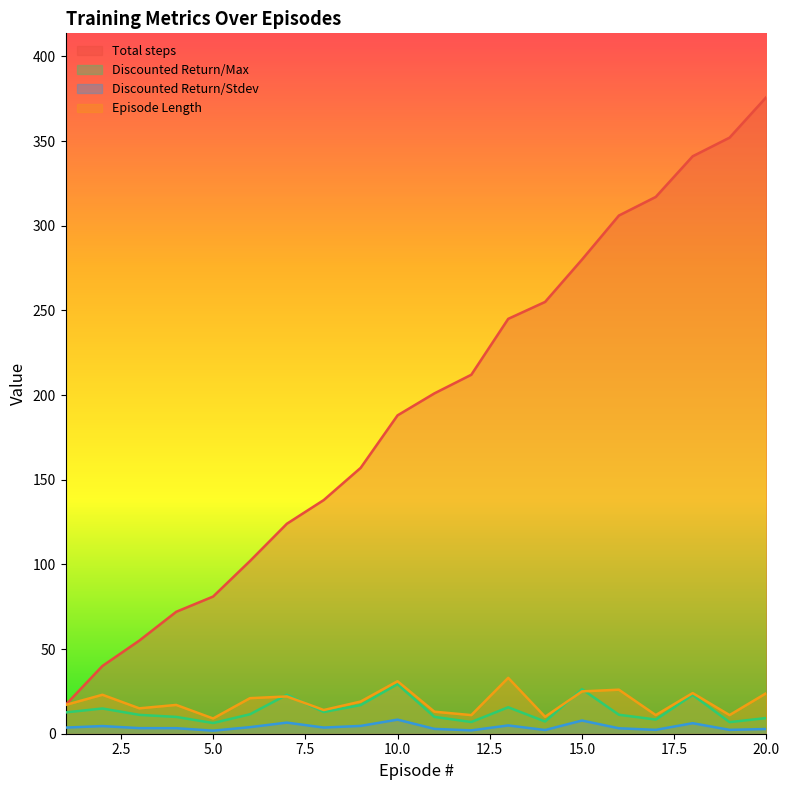

Reading left to right, what are all the values shown in this chart?

Total steps: 1=17.0	2=40.0	3=55.0	4=72.0	5=81.0	6=102.0	7=124.0	8=138.0	9=157.0	10=188.0	11=201.0	12=212.0	13=245.0	14=255.0	15=280.0	16=306.0	17=317.0	18=341.0	19=352.0	20=376.0
Discounted Return/Max: 1=12.6	2=14.9	3=11.1	4=9.9	5=6.3	6=11.5	7=23.0	8=12.8	9=16.9	10=29.3	11=9.9	12=6.9	13=15.6	14=7.2	15=26.3	16=11.2	17=8.4	18=22.9	19=6.8	20=9.3
Discounted Return/Stdev: 1=3.6	2=4.5	3=3.3	4=3.3	5=1.8	6=3.9	7=6.6	8=3.6	9=4.6	10=8.3	11=2.9	12=2.0	13=4.9	14=2.2	15=7.8	16=3.2	17=2.3	18=6.2	19=2.3	20=2.8
Episode Length: 1=17.0	2=23.0	3=15.0	4=17.0	5=9.0	6=21.0	7=22.0	8=14.0	9=19.0	10=31.0	11=13.0	12=11.0	13=33.0	14=10.0	15=25.0	16=26.0	17=11.0	18=24.0	19=11.0	20=24.0